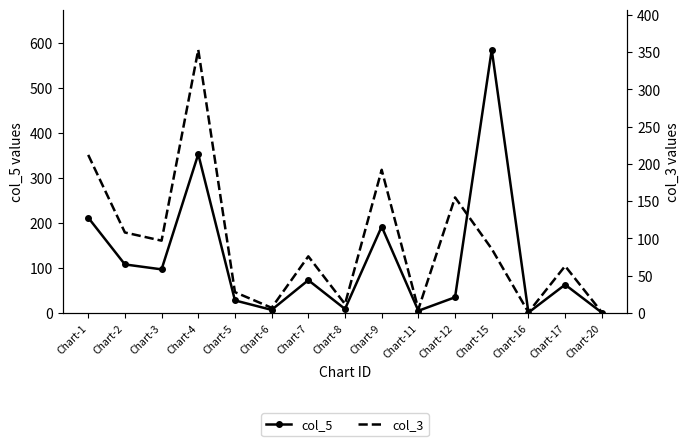

Between Chart-4 and Chart-16, which is larger?

Chart-4